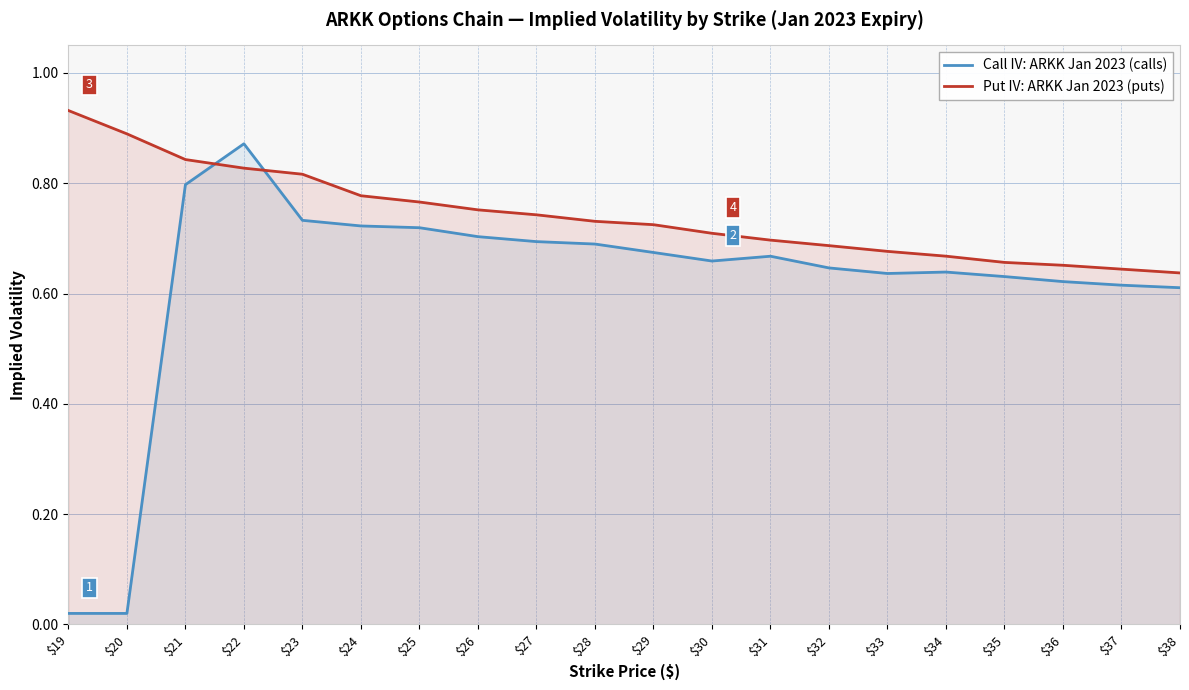

The value of Call IV: ARKK Jan 2023 (calls) at $19 is 0.0. True or false?

False